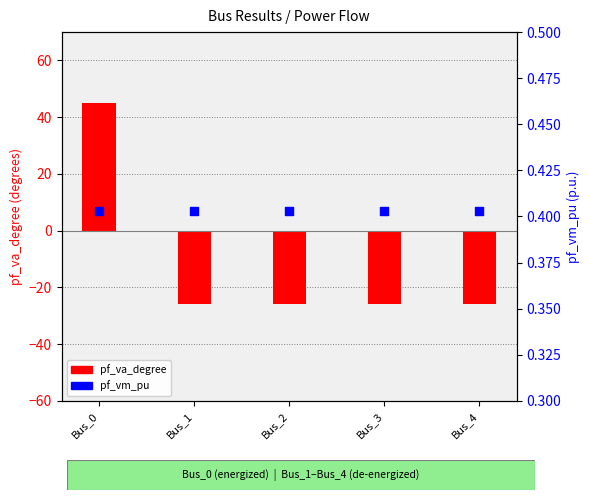

Which series has the largest total across all categories?

pf_vm_pu